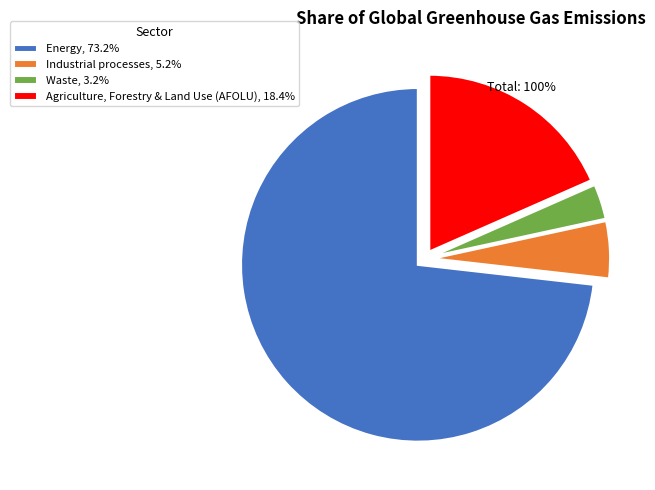

Is it true that Waste is 3% of the pie?

True